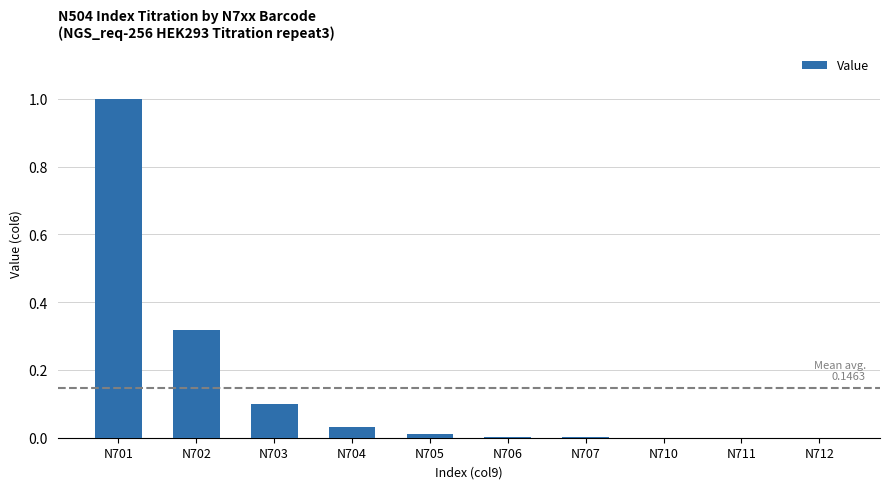

What is the maximum value shown in the chart?

1.0